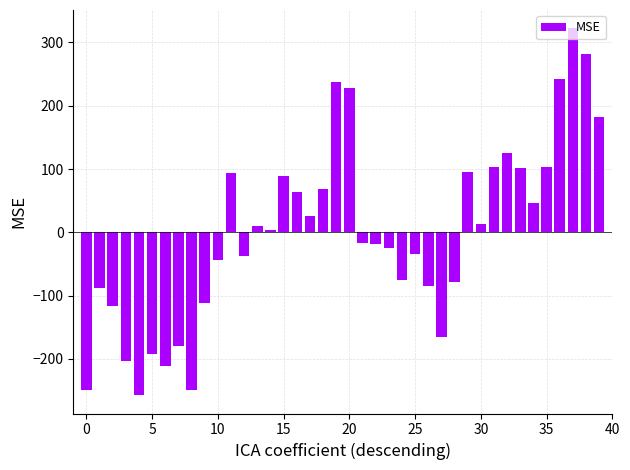

What is the value of the 19th bar from the left?

68.4